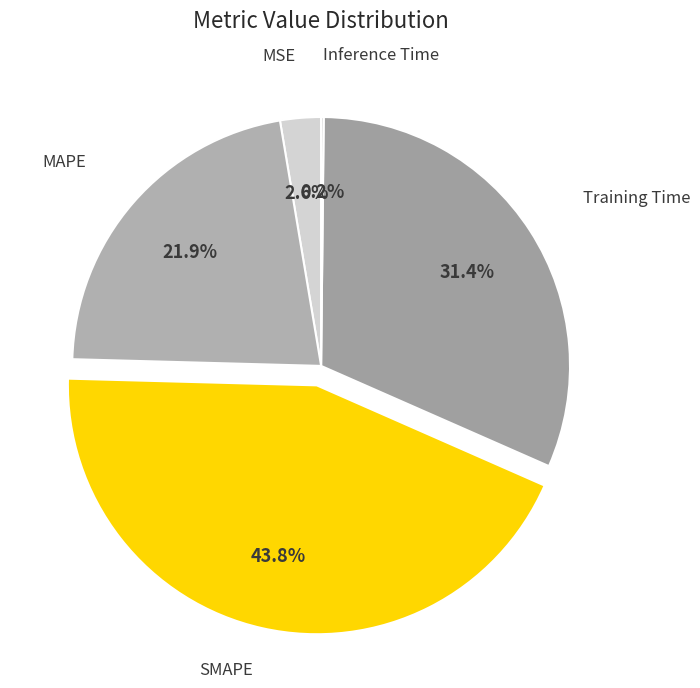

To the nearest percent, what is the average slice percentage?

20%